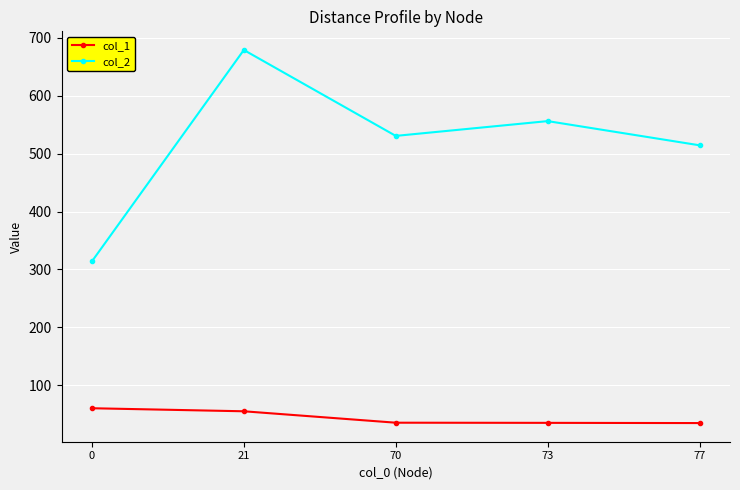

Rank the series by their average value, from highest to lowest.

col_2, col_1